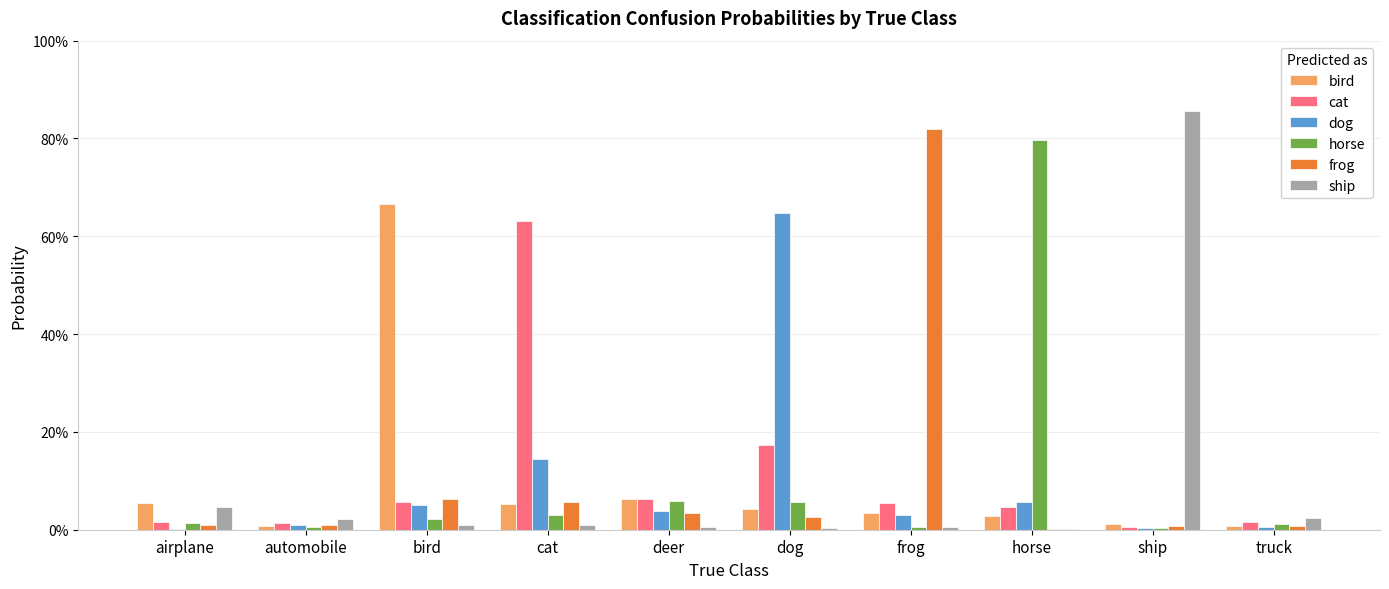

Between bird and dog, which series saw the biggest shift?

bird